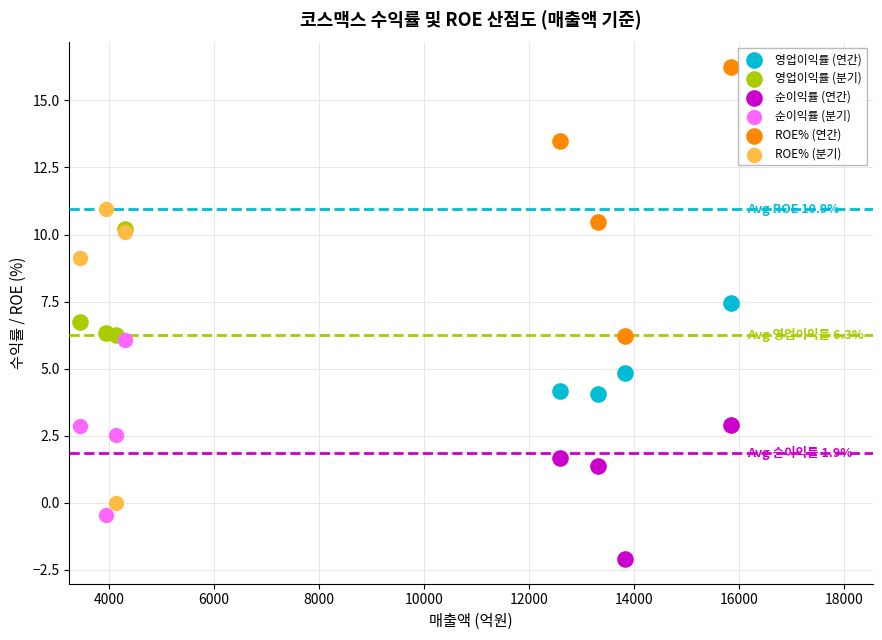

Which series has the widest spread of Y values?

ROE% (분기)